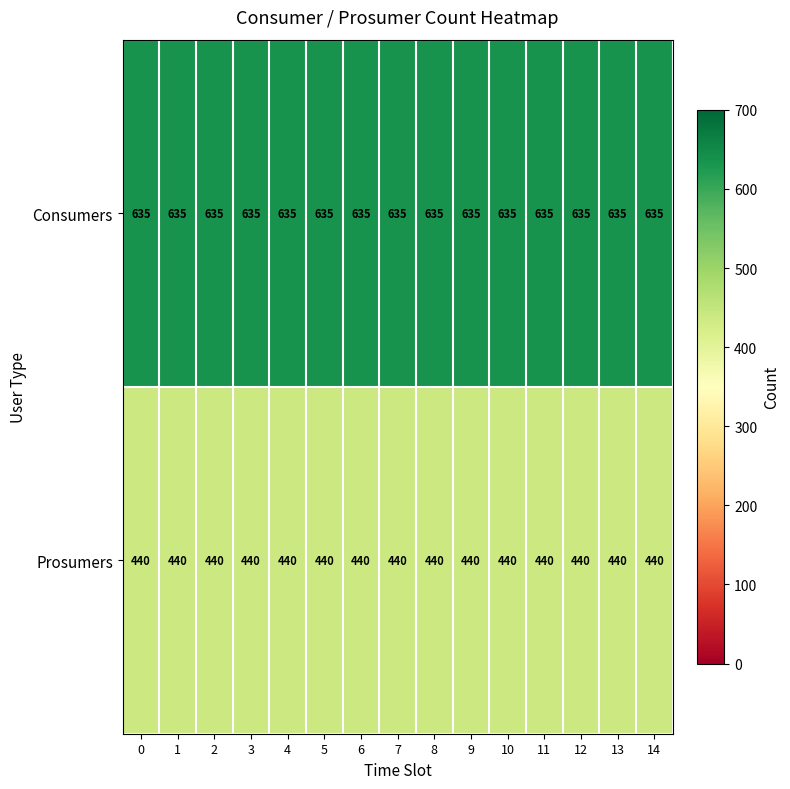

At how many categories does at least one series exceed 564?

15